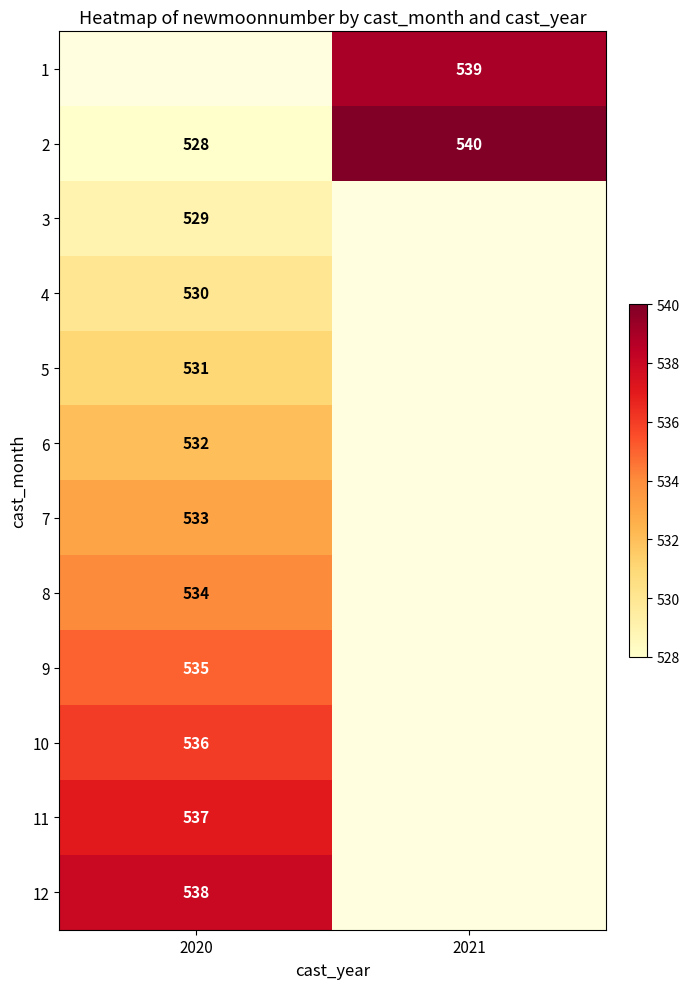

The value of 10 at 2020 is 536. True or false?

True